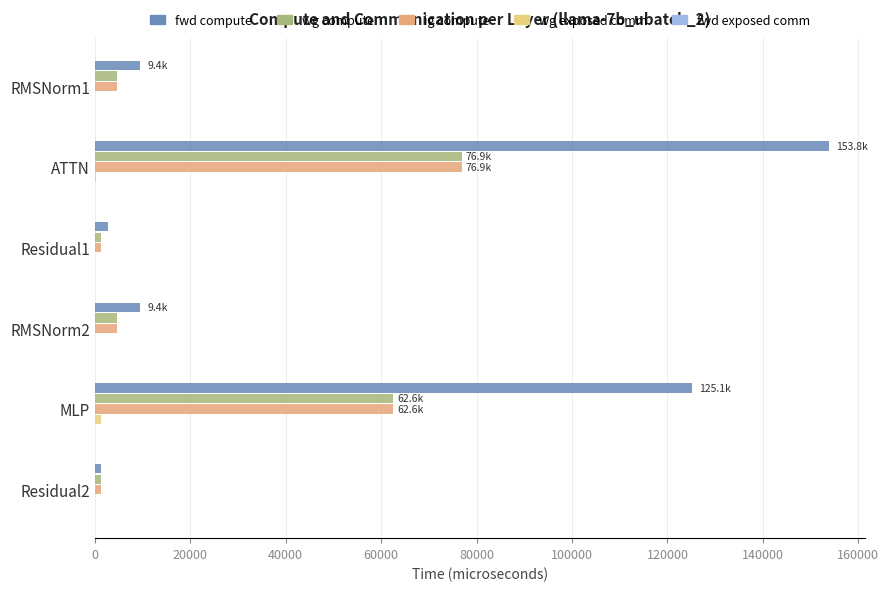

What is the maximum value shown in the chart?

153766.3